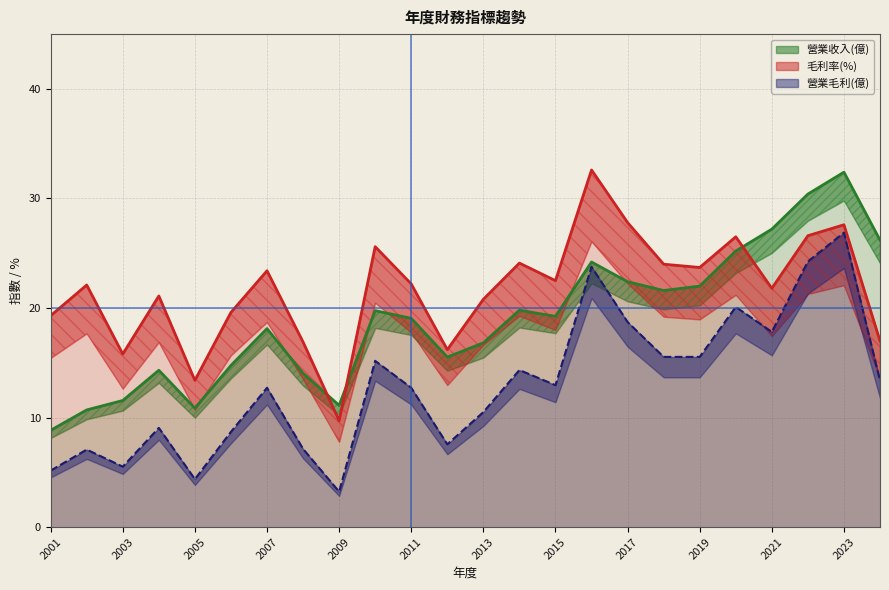

What are all the series names shown in the legend?

營業收入(億), 毛利率(%), 營業毛利(億)